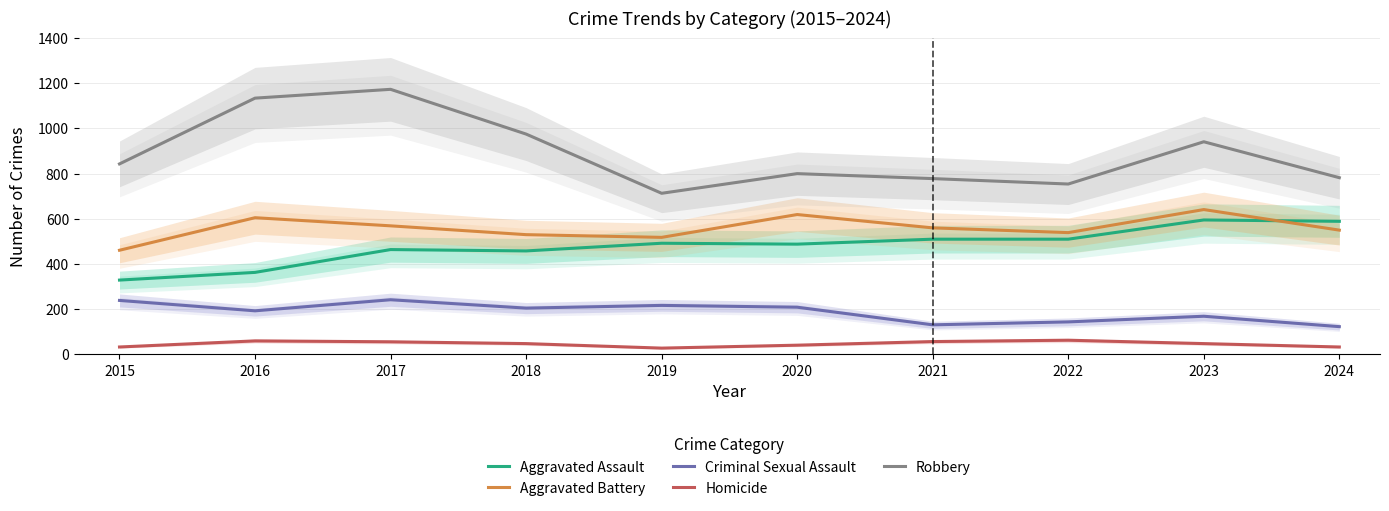

At how many categories does at least one series exceed 567?

10